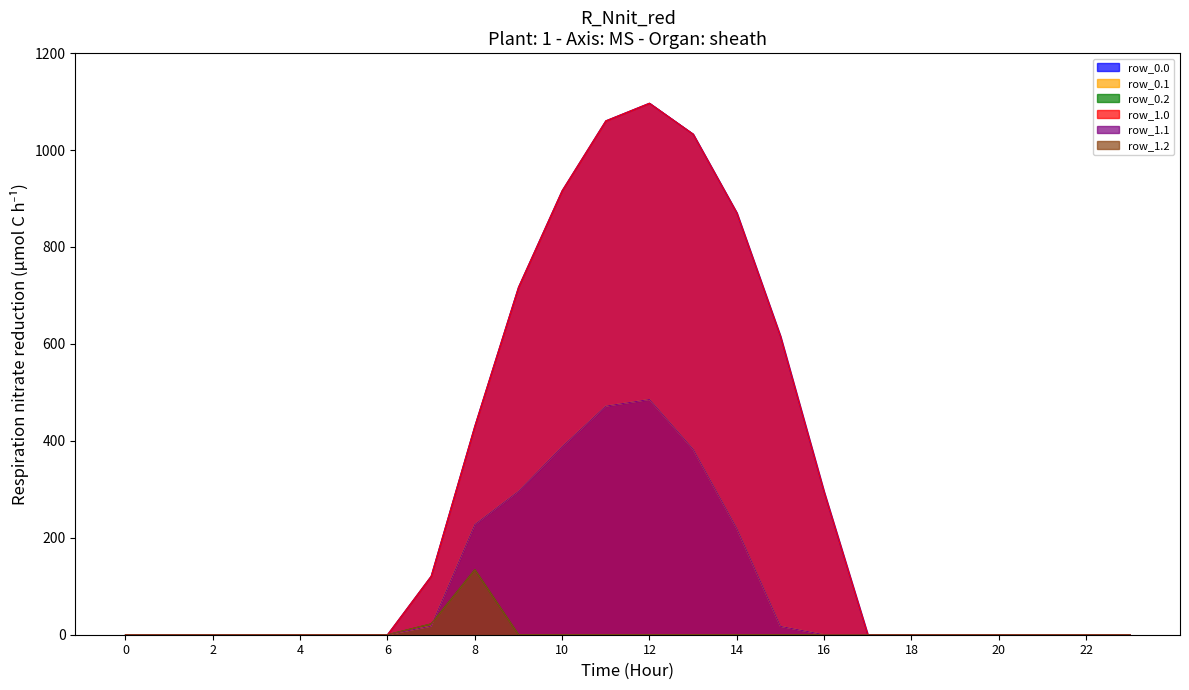

At 15, list the series in order from largest to smallest.

row_0.0, row_1.0, row_0.1, row_1.1, row_0.2, row_1.2